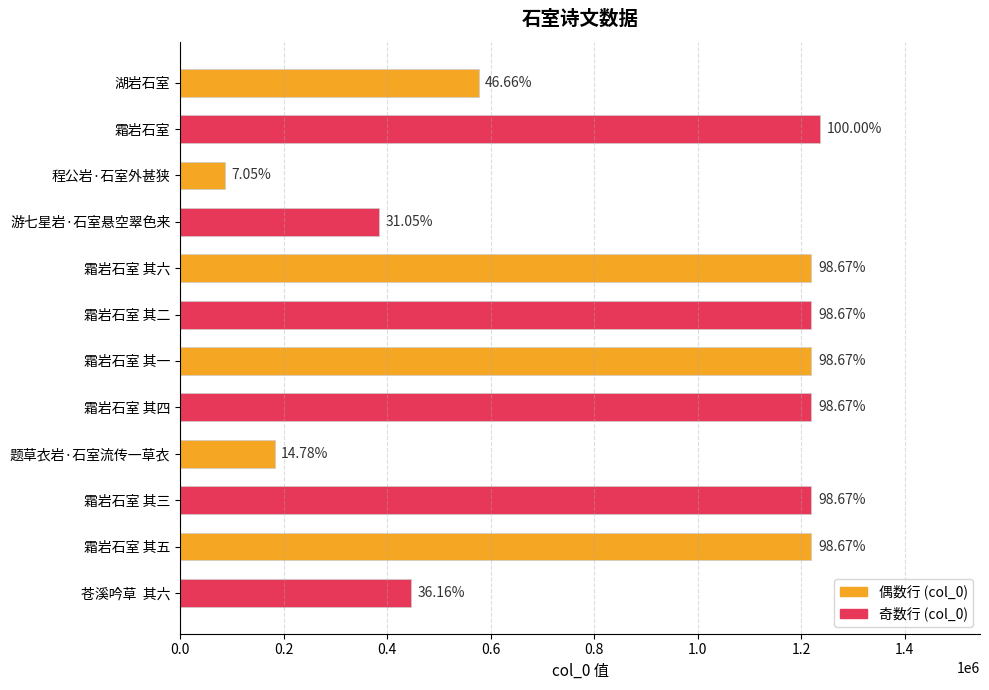

Does the chart contain any negative values?

No